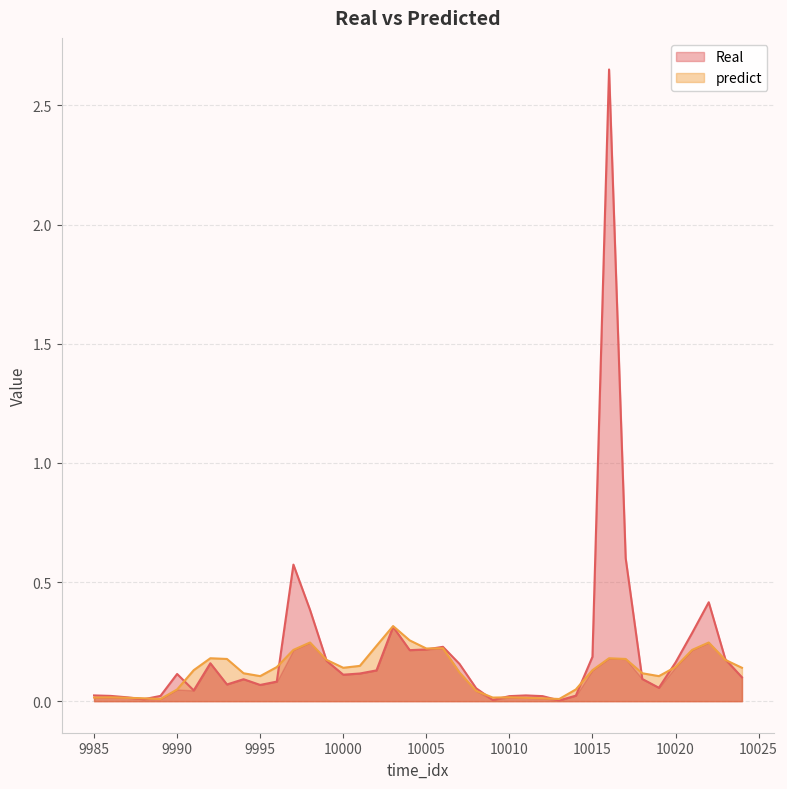

Reading left to right, transcribe all the data shown in this chart.

Real: 9985=0.0	9986=0.0	9987=0.0	9988=0.0	9989=0.0	9990=0.1	9991=0.0	9992=0.2	9993=0.1	9994=0.1	9995=0.1	9996=0.1	9997=0.6	9998=0.4	9999=0.2	10000=0.1	10001=0.1	10002=0.1	10003=0.3	10004=0.2	10005=0.2	10006=0.2	10007=0.2	10008=0.1	10009=0.0	10010=0.0	10011=0.0	10012=0.0	10013=0.0	10014=0.0	10015=0.2	10016=2.7	10017=0.6	10018=0.1	10019=0.1	10020=0.2	10021=0.3	10022=0.4	10023=0.2	10024=0.1
predict: 9985=0.0	9986=0.0	9987=0.0	9988=0.0	9989=0.0	9990=0.0	9991=0.1	9992=0.2	9993=0.2	9994=0.1	9995=0.1	9996=0.1	9997=0.2	9998=0.2	9999=0.2	10000=0.1	10001=0.1	10002=0.2	10003=0.3	10004=0.3	10005=0.2	10006=0.2	10007=0.1	10008=0.0	10009=0.0	10010=0.0	10011=0.0	10012=0.0	10013=0.0	10014=0.0	10015=0.1	10016=0.2	10017=0.2	10018=0.1	10019=0.1	10020=0.1	10021=0.2	10022=0.2	10023=0.2	10024=0.1